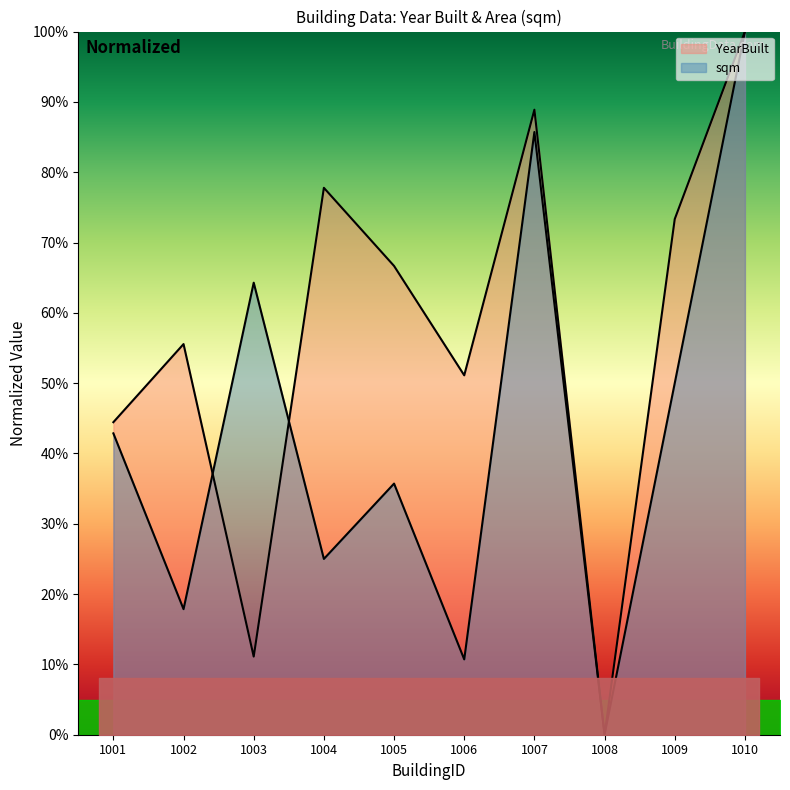

Which series has the largest total across all categories?

YearBuilt